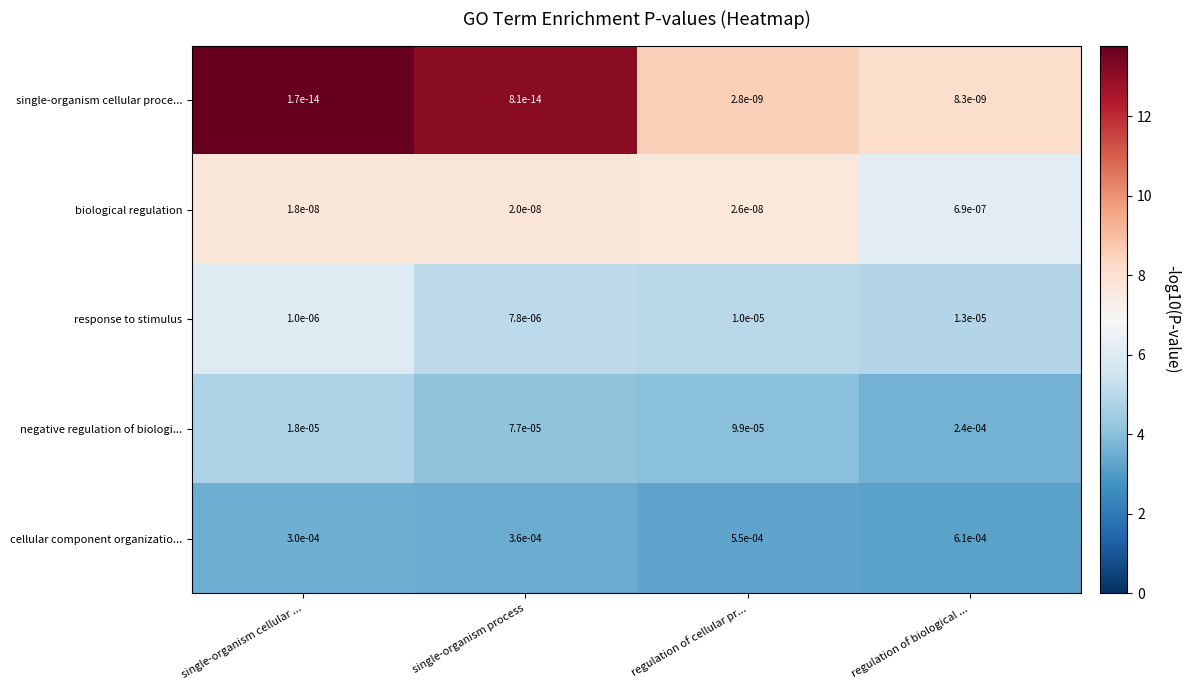

At which category does the chart reach its peak across all series?

regulation of biological ...